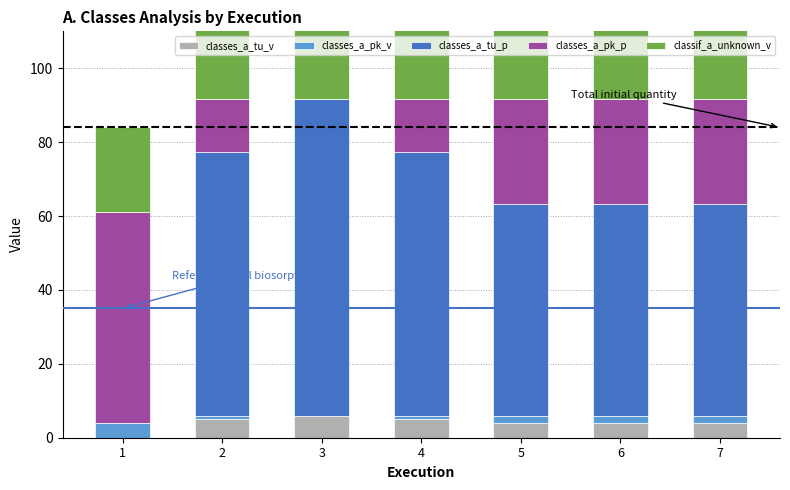

Reading left to right, list all the values displayed in this chart.

classes_a_tu_v: 1=0.0	2=5.0	3=6.0	4=5.0	5=4.0	6=4.0	7=4.0
classes_a_pk_v: 1=4.0	2=1.0	3=0.0	4=1.0	5=2.0	6=2.0	7=2.0
classes_a_tu_p: 1=0.0	2=71.4	3=85.7	4=71.4	5=57.1	6=57.1	7=57.1
classes_a_pk_p: 1=57.1	2=14.3	3=0.0	4=14.3	5=28.6	6=28.6	7=28.6
classif_a_unknown_v: 1=23.0	2=78.0	3=84.0	4=78.0	5=72.0	6=72.0	7=72.0